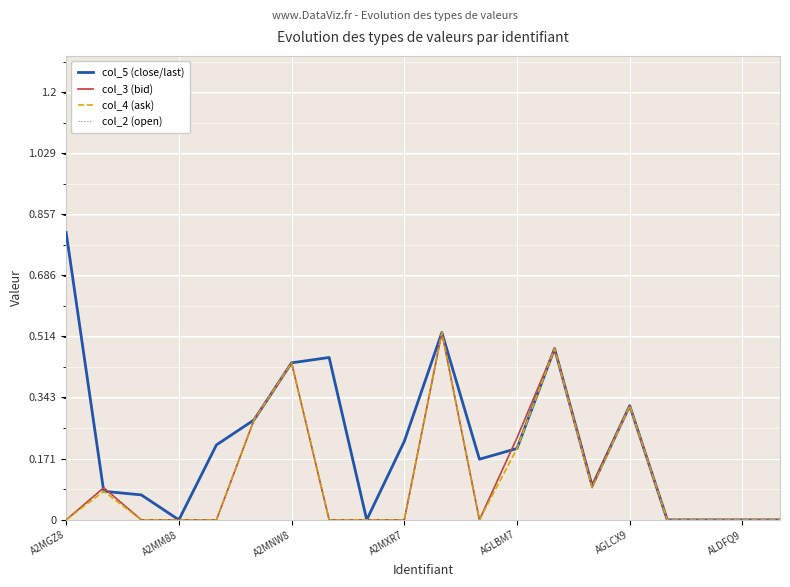

Which series has the widest spread of values?

col_5 (close/last)